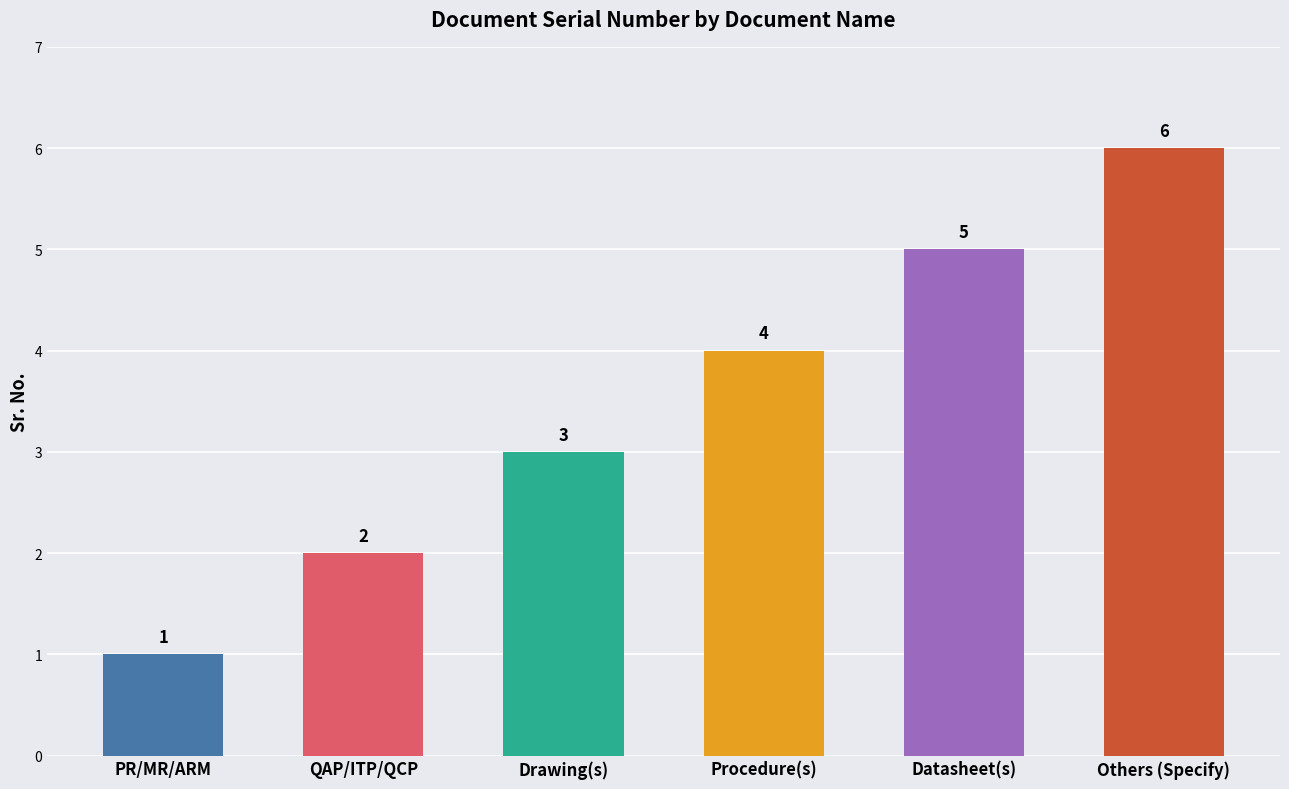

How many values are below 4?

3